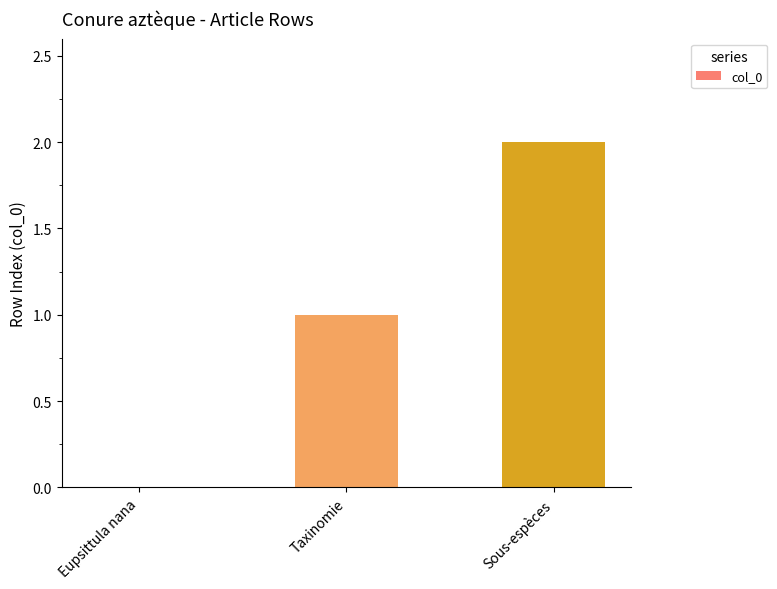

What is the average value?

1